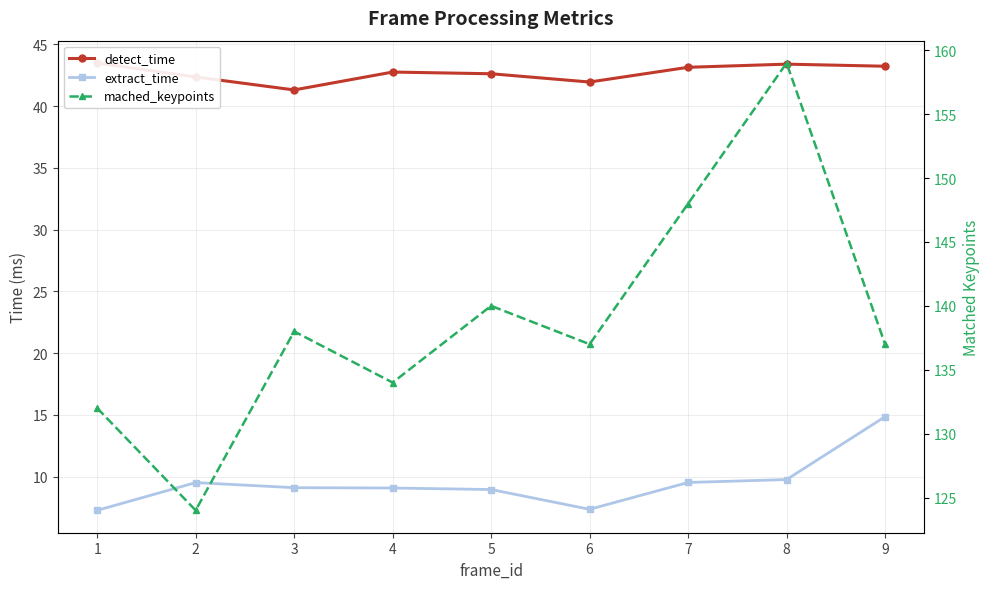

Rank the series by their average value, from highest to lowest.

mached_keypoints, detect_time, extract_time